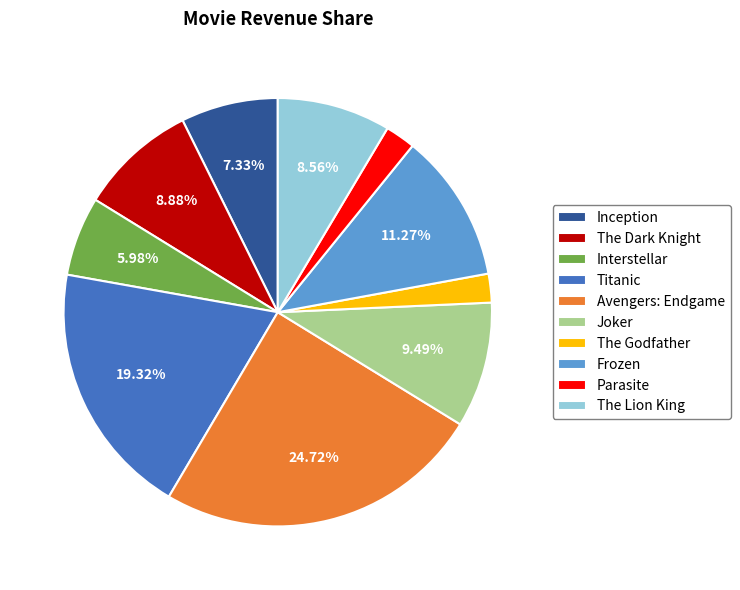

Which has a higher value, Parasite or Joker?

Joker